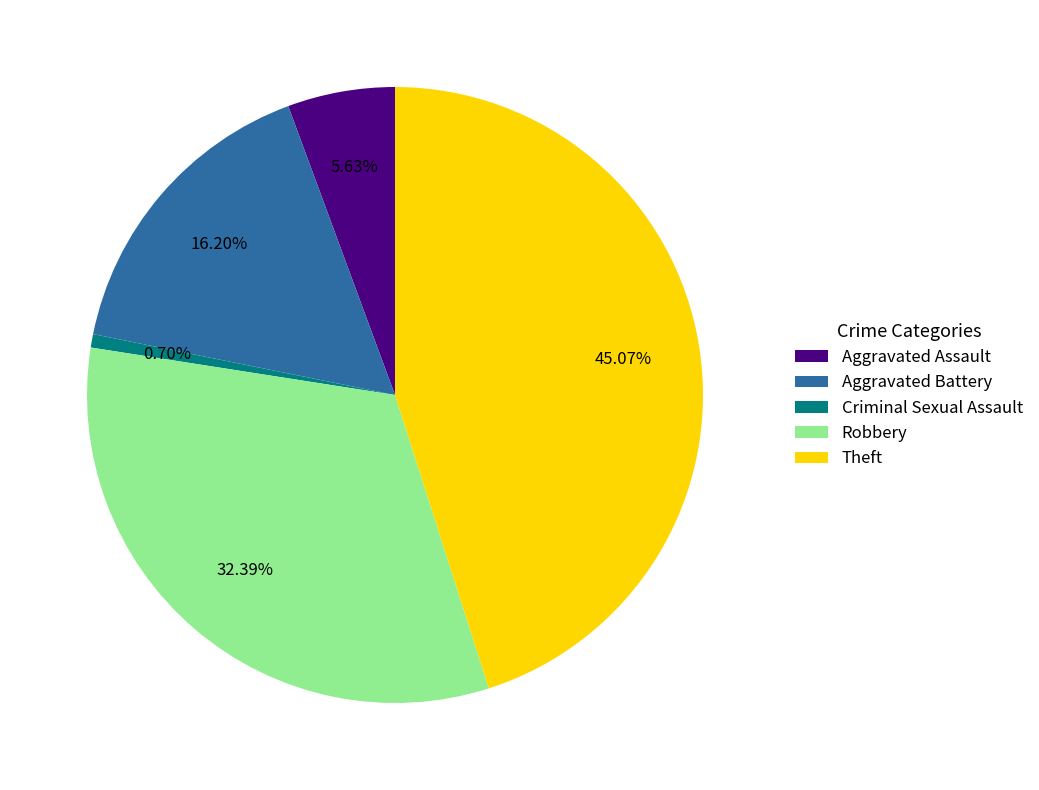

Which slice is the largest?

Theft